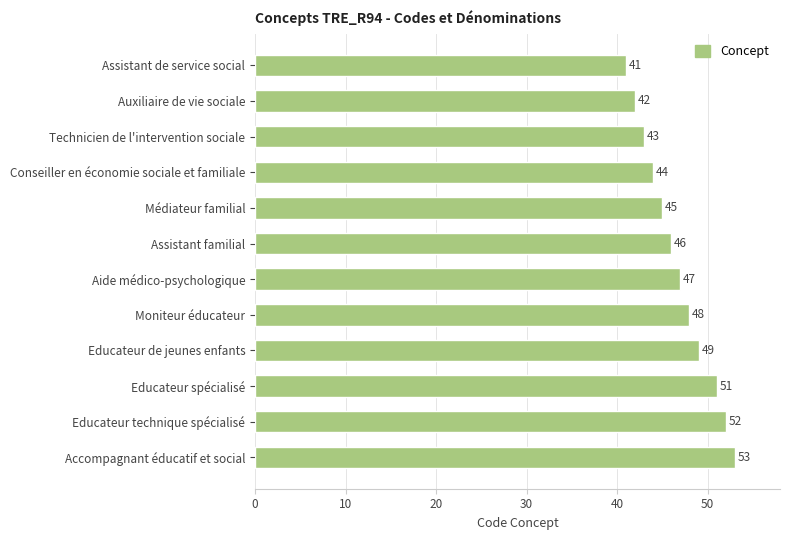

What is the sum of all values?

561